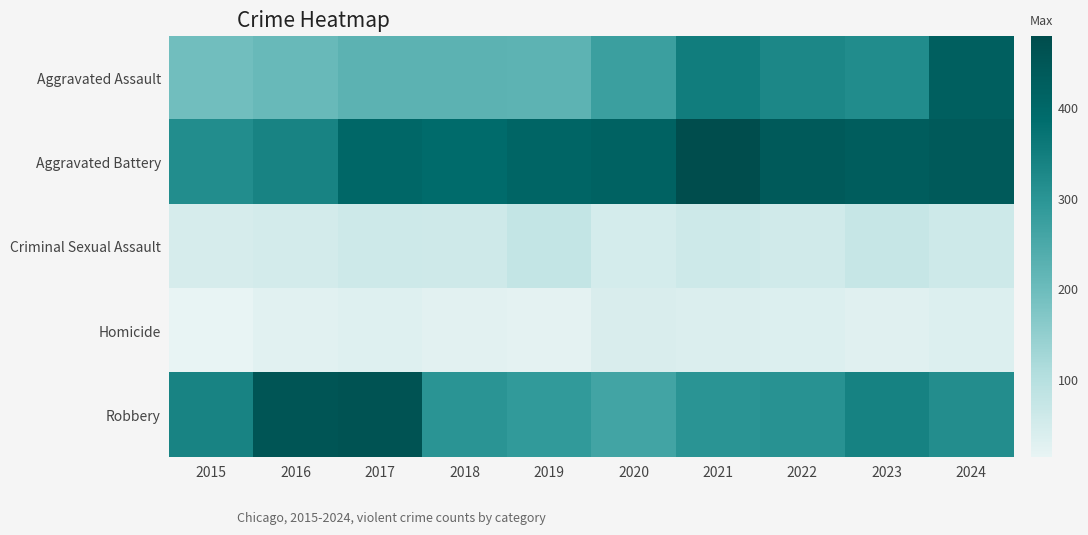

At how many categories does at least one series exceed 380?

9